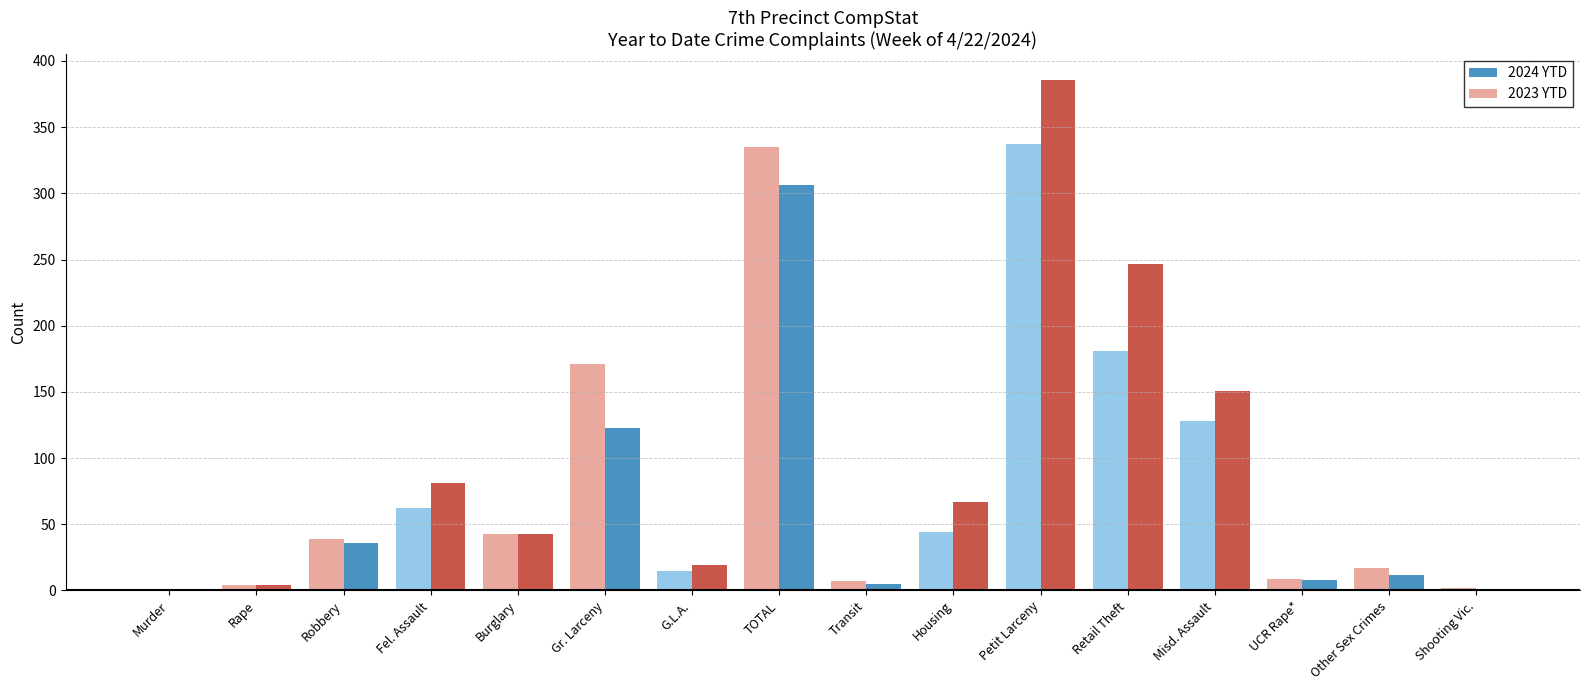

The 2024 YTD series shows 43 at Burglary. True or false?

True